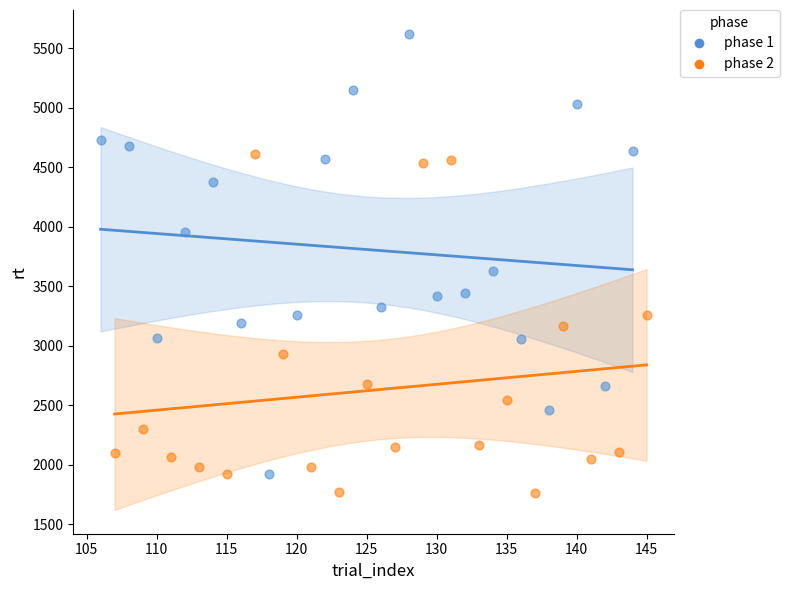

Which series has the widest spread of Y values?

phase 1